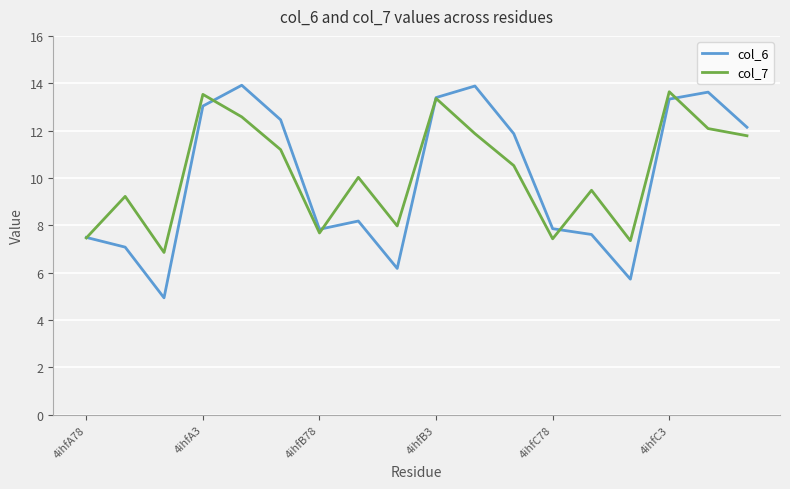

What is the smallest value displayed?

4.9